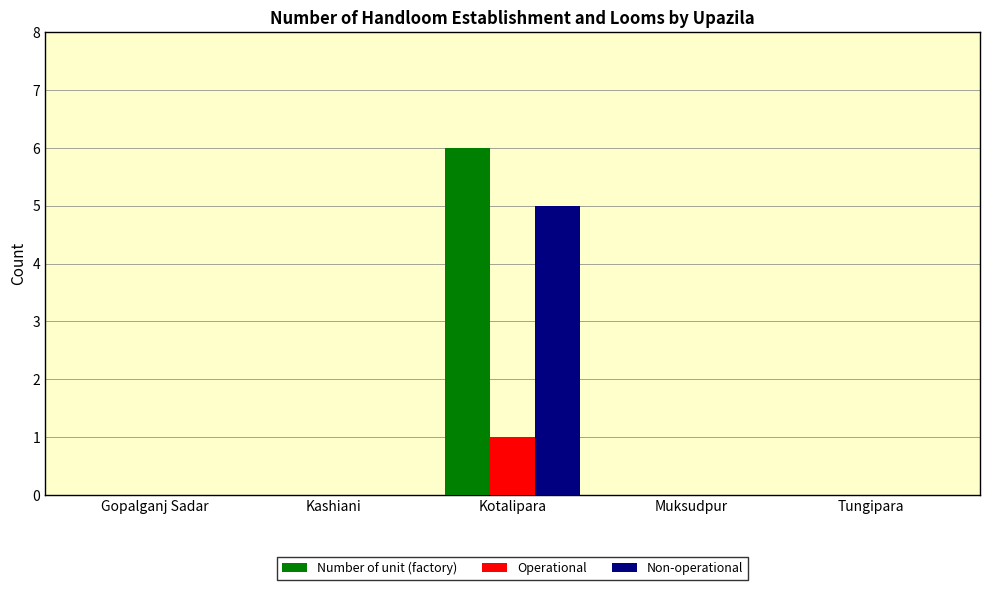

True or false: Number of unit (factory) has a value of -3 at Kashiani.

False